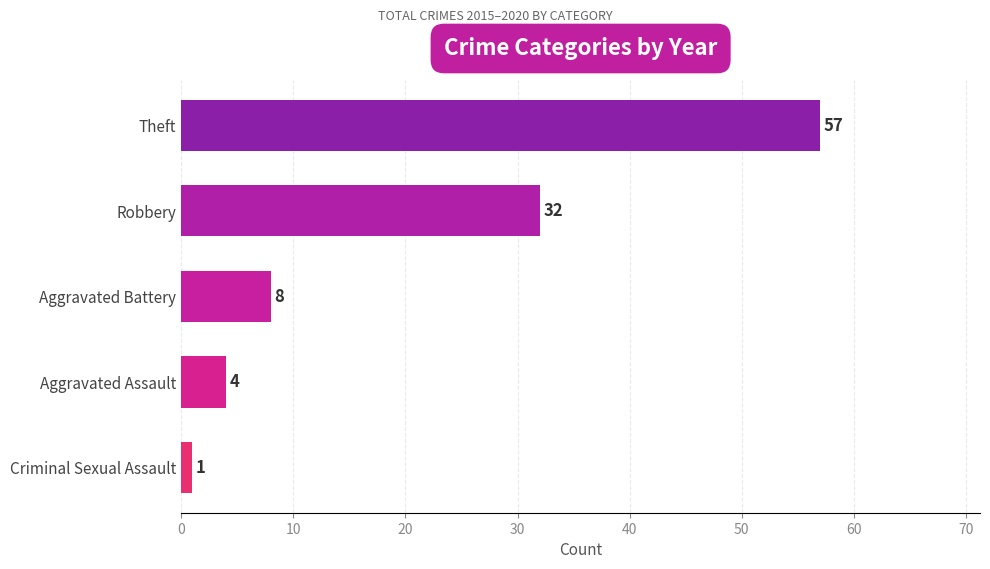

Reading top to bottom, extract all data points from this chart.

57	32	8	4	1